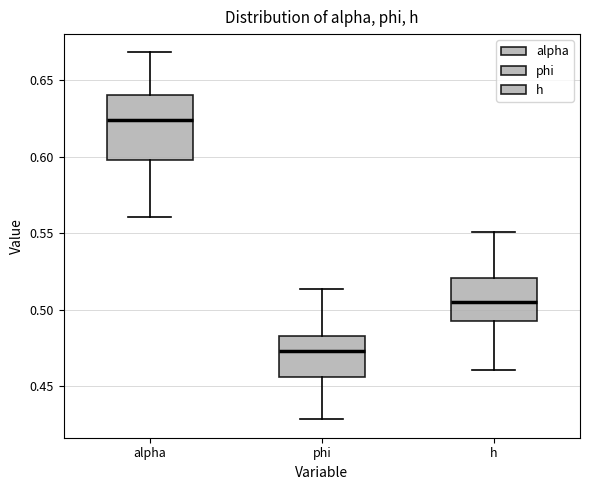

Which box's median line is the highest?

alpha